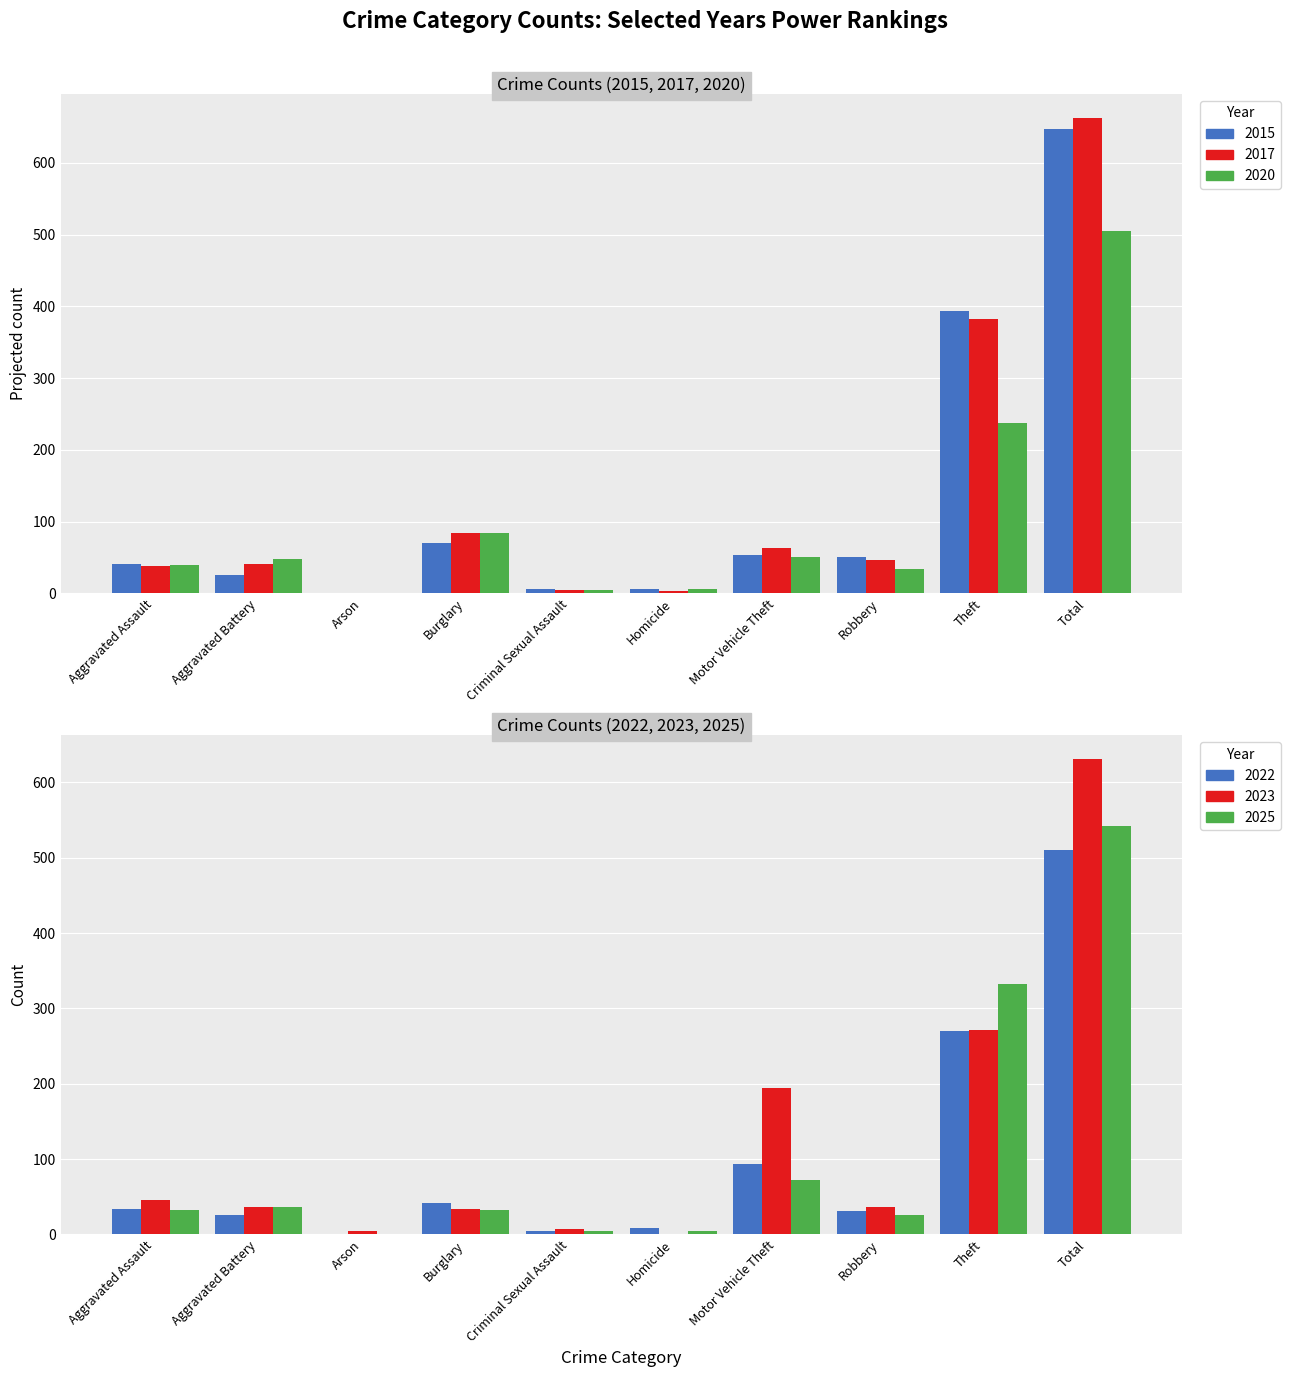

At how many categories does at least one series exceed 261?

2